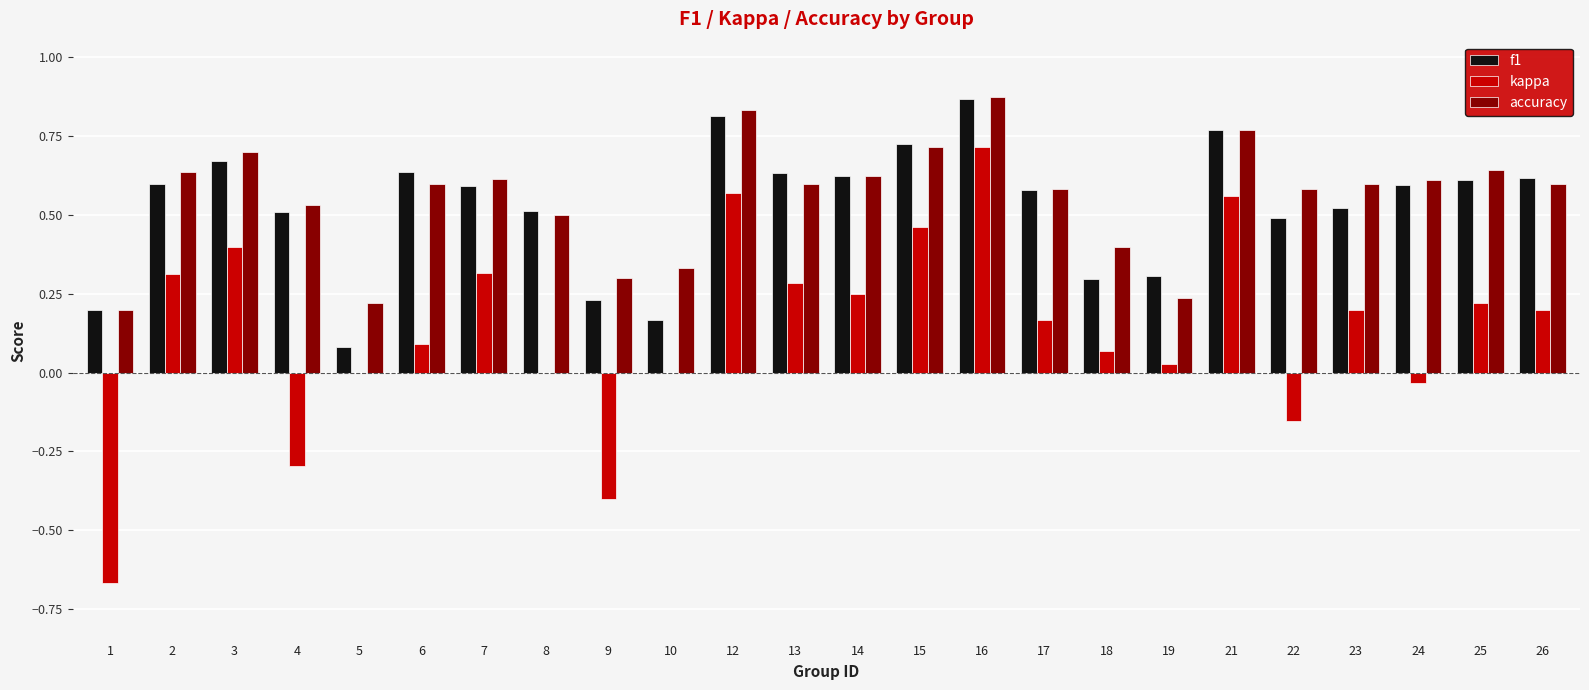

Which series changed the most between 10 and 12?

f1